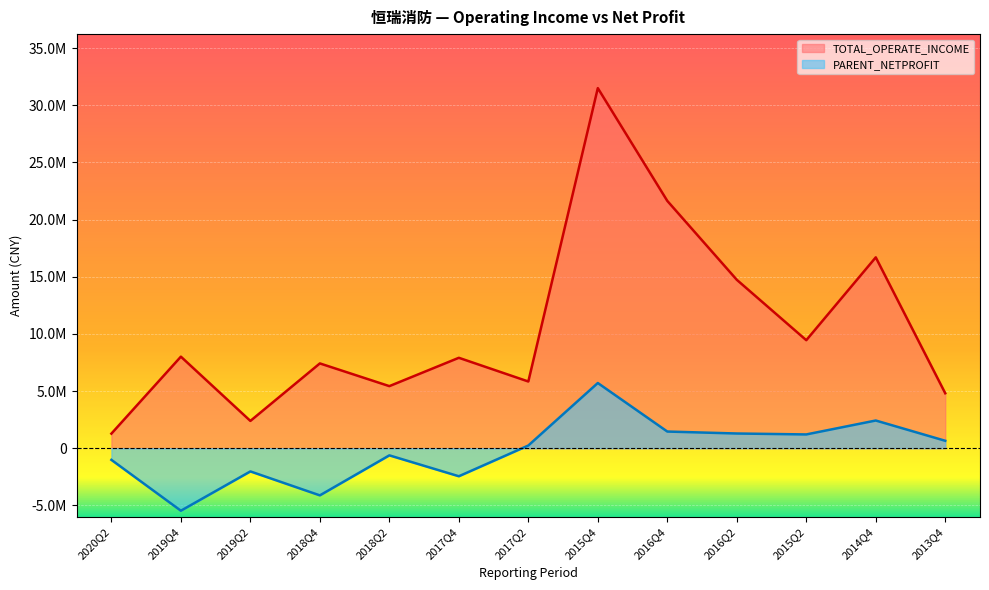

What are all the series names shown in the legend?

TOTAL_OPERATE_INCOME, PARENT_NETPROFIT